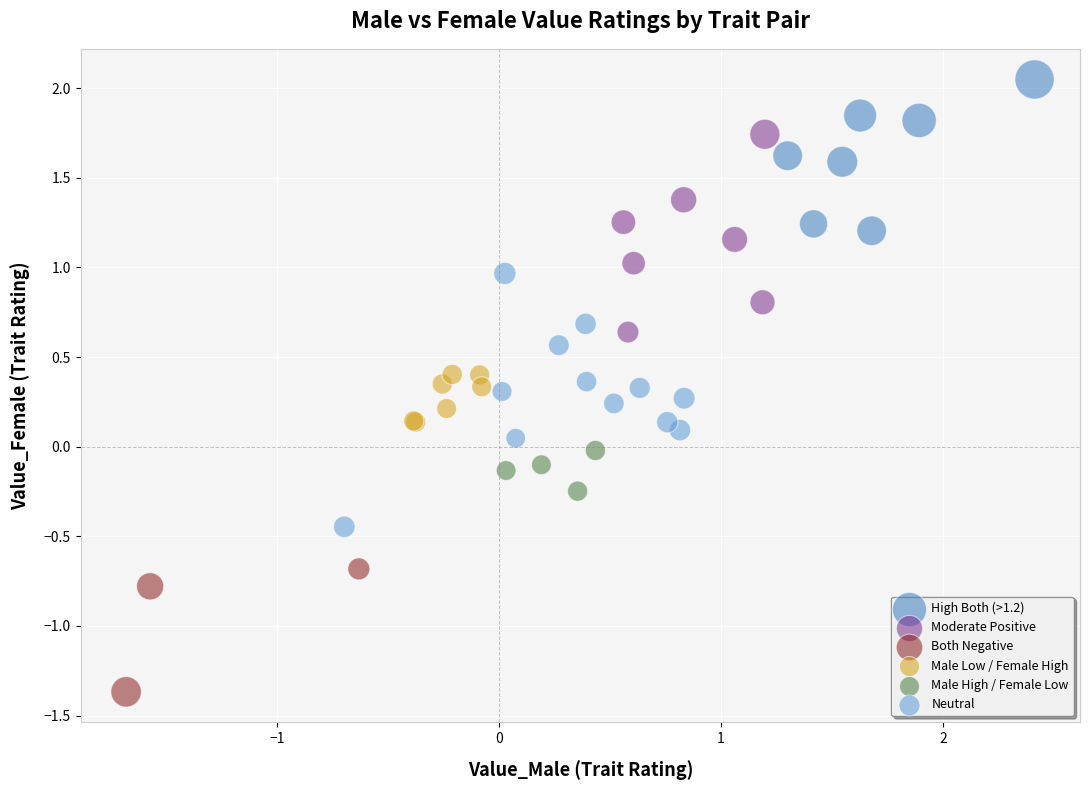

Which series reaches the minimum Y coordinate?

Both Negative